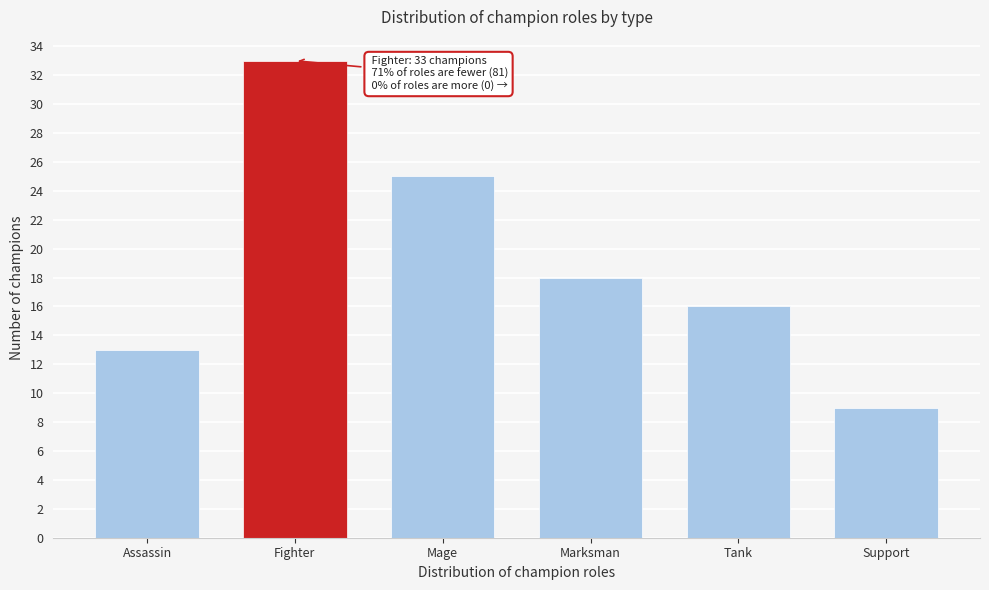

Reading right to left, what are all the values shown in this chart?

9	16	18	25	33	13